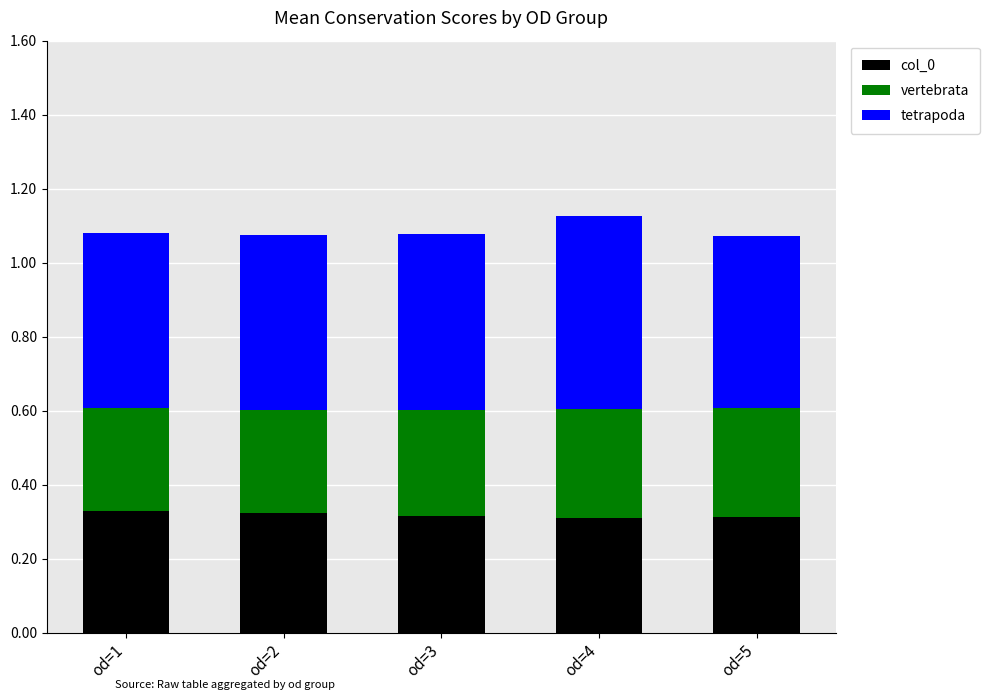

Is it true that col_0 equals 0.5 at od=1?

False